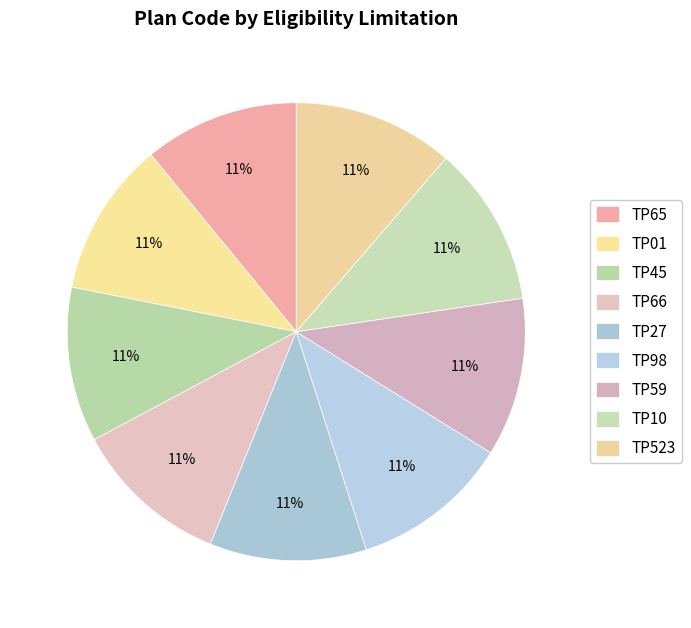

Rank the categories by value from highest to lowest.

TP10, TP523, TP98, TP59, TP66, TP27, TP65, TP01, TP45